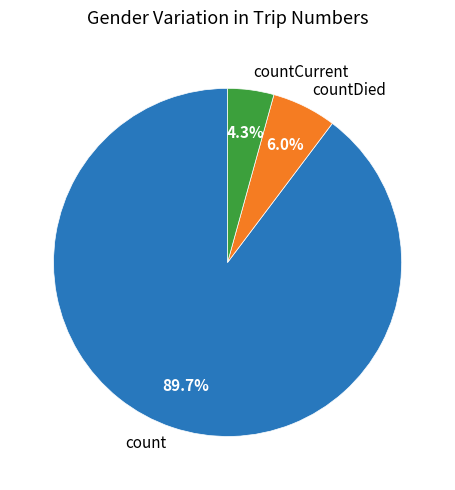

What is the smallest slice in the pie chart?

countCurrent